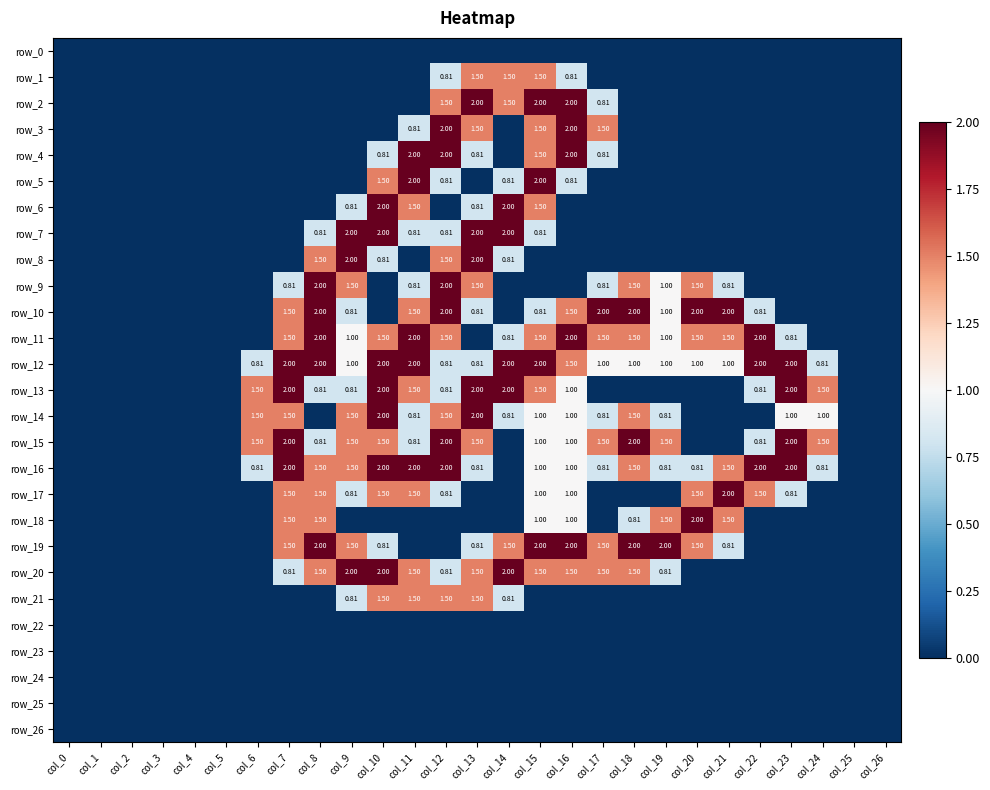

At which category does the chart reach its peak across all series?

col_13